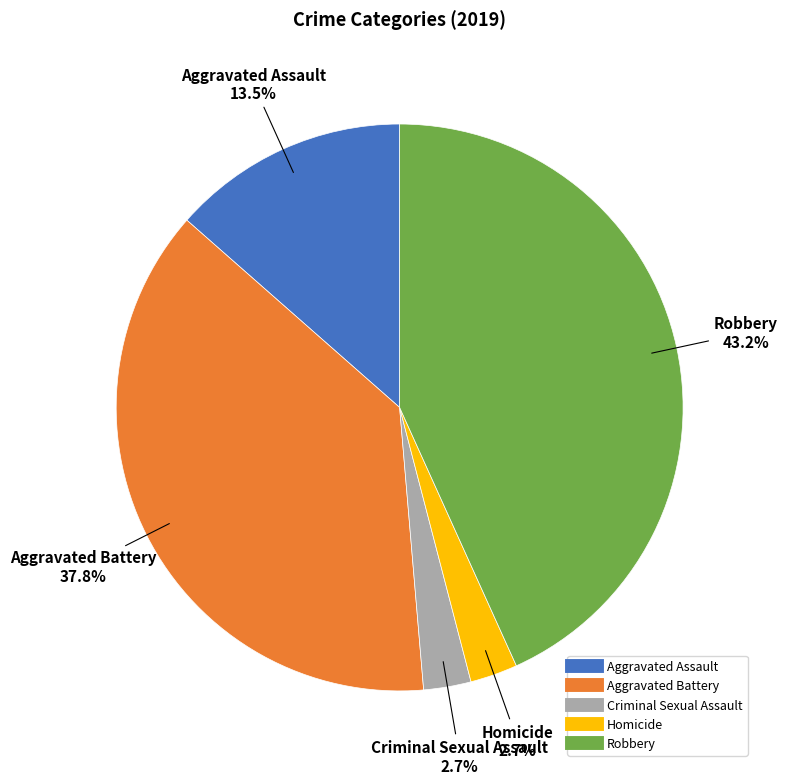

Which category has the biggest portion of the pie?

Robbery